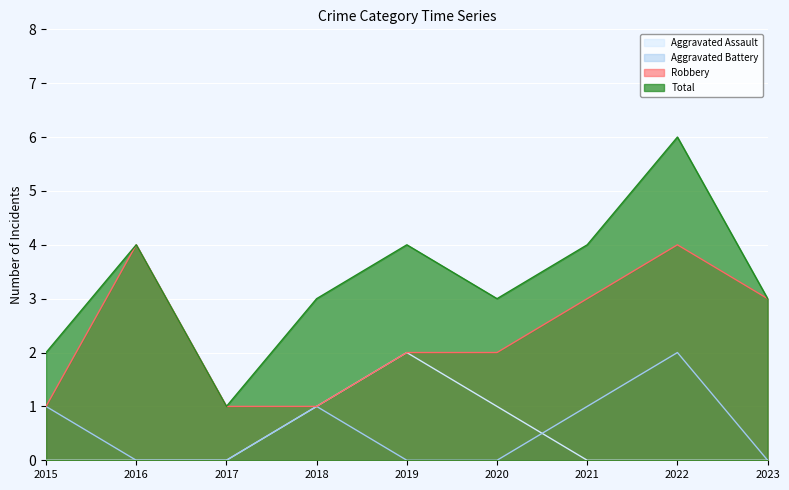

Which category has the highest value across all series?

2022